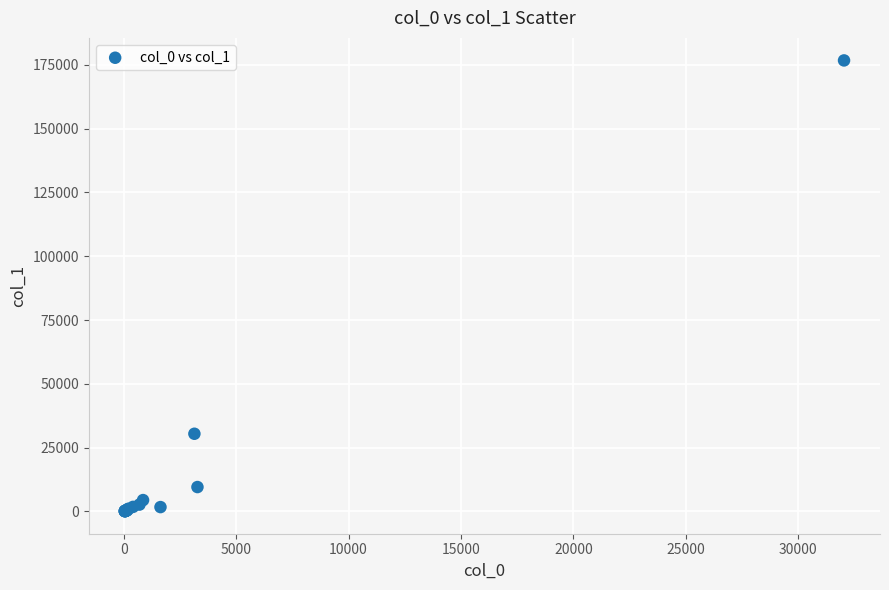

What Y value in the scatter plot is closest to 88421?

30427